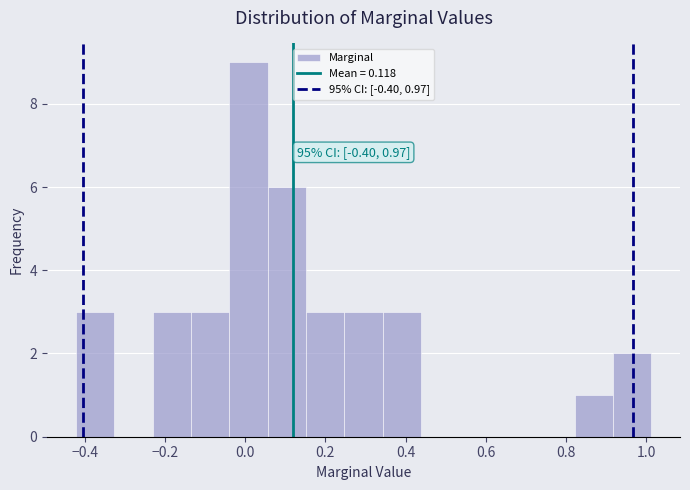

Over which range of the x-axis is the bar tallest?

-0.04 to 0.06